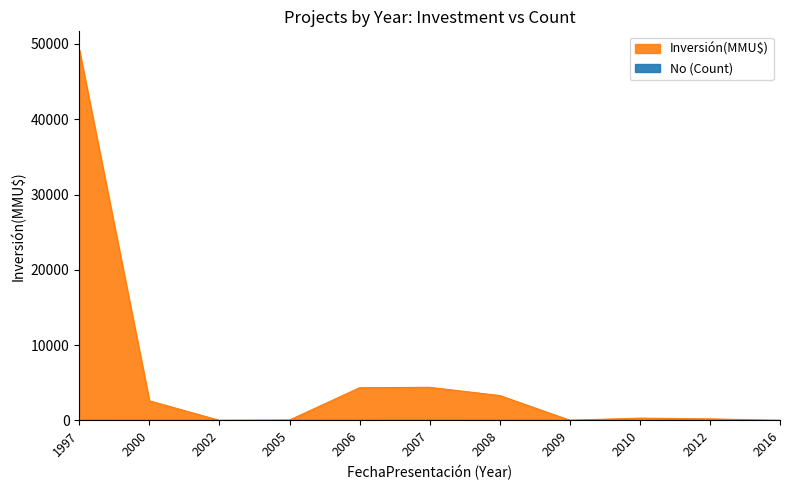

What is the sum of all No (Count) values?

28